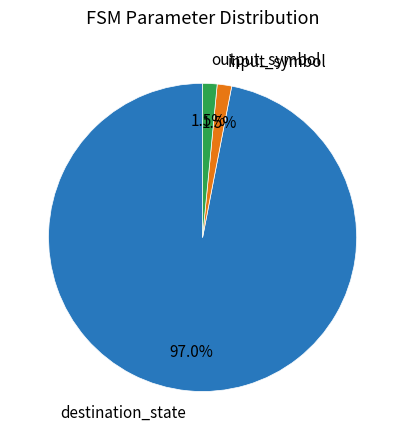

True or false: destination_state accounts for 97% of the total.

True